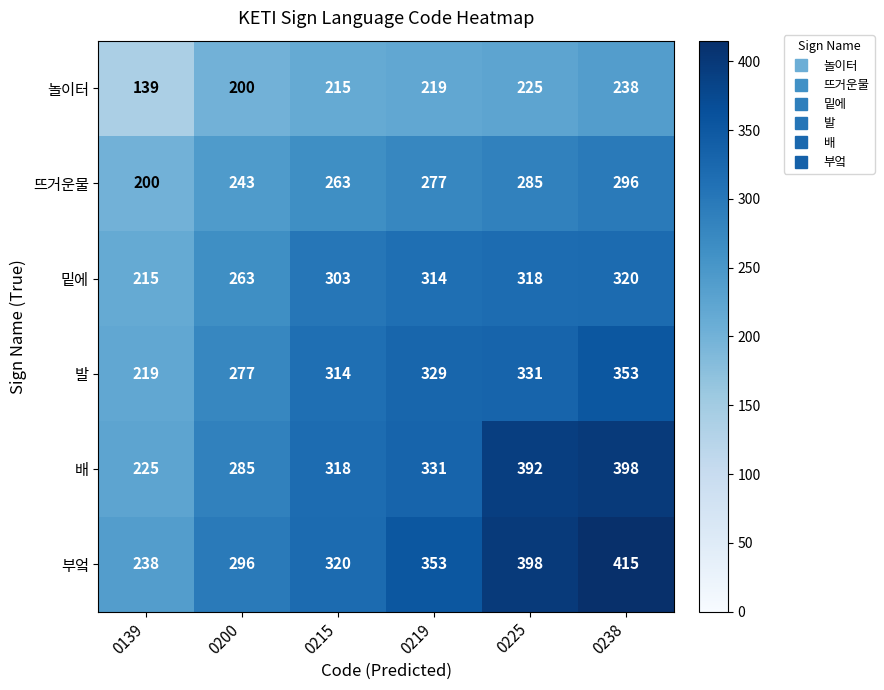

Which series changed the most between 0225 and 0238?

발